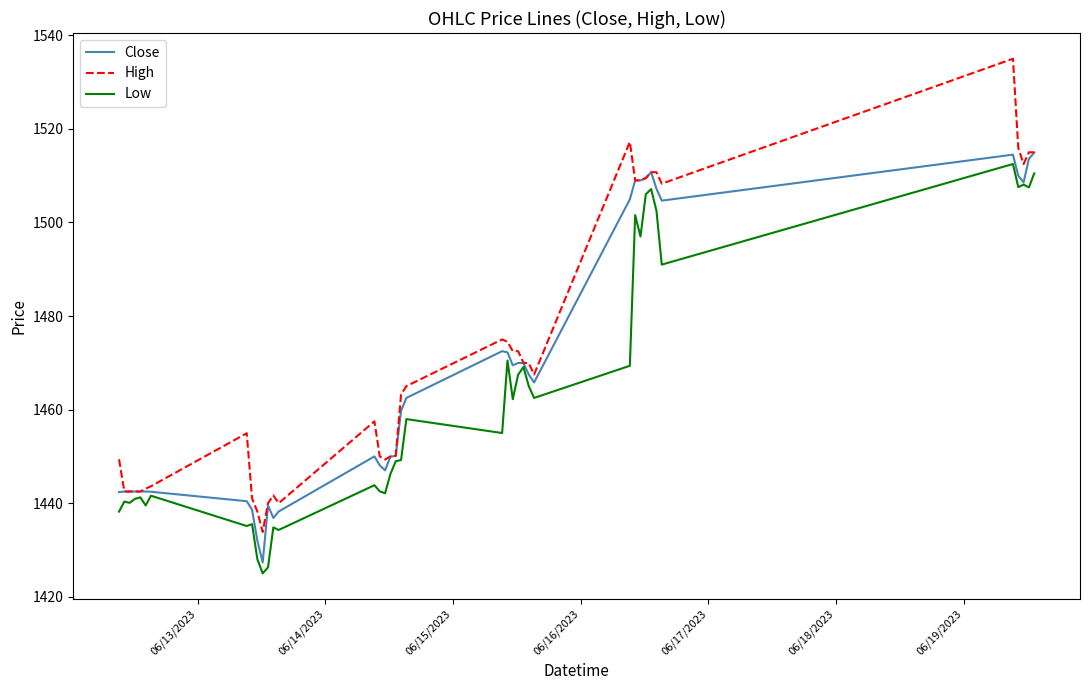

Count the number of categories in the chart.

40